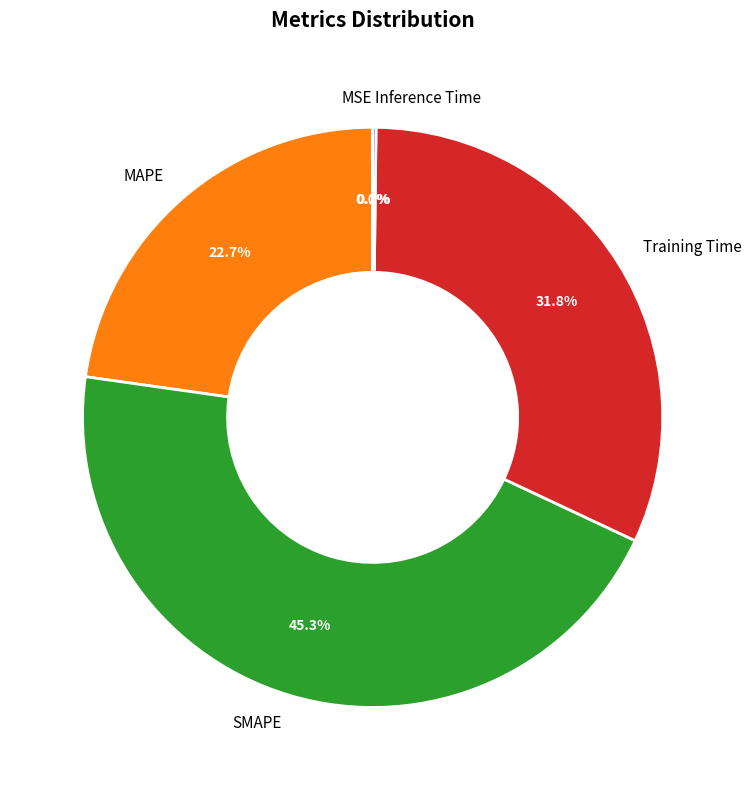

True or false: SMAPE accounts for 38% of the total.

False